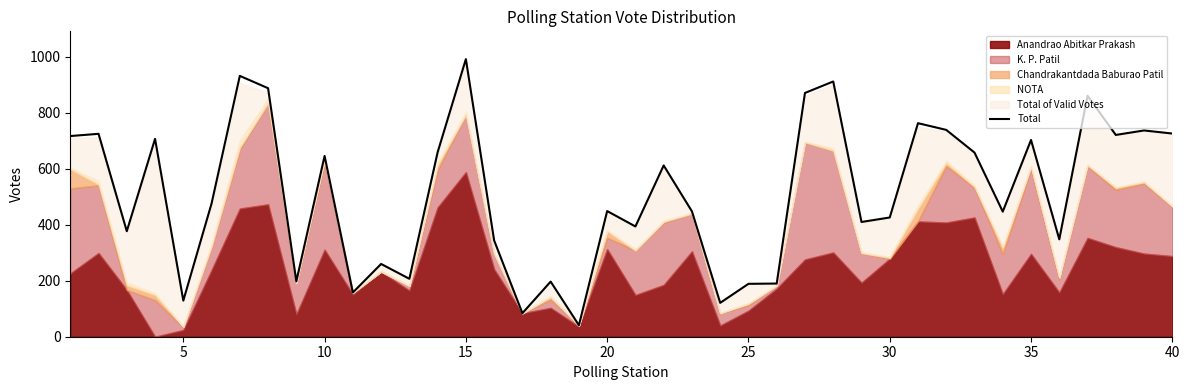

What is the minimum value for Total?

41